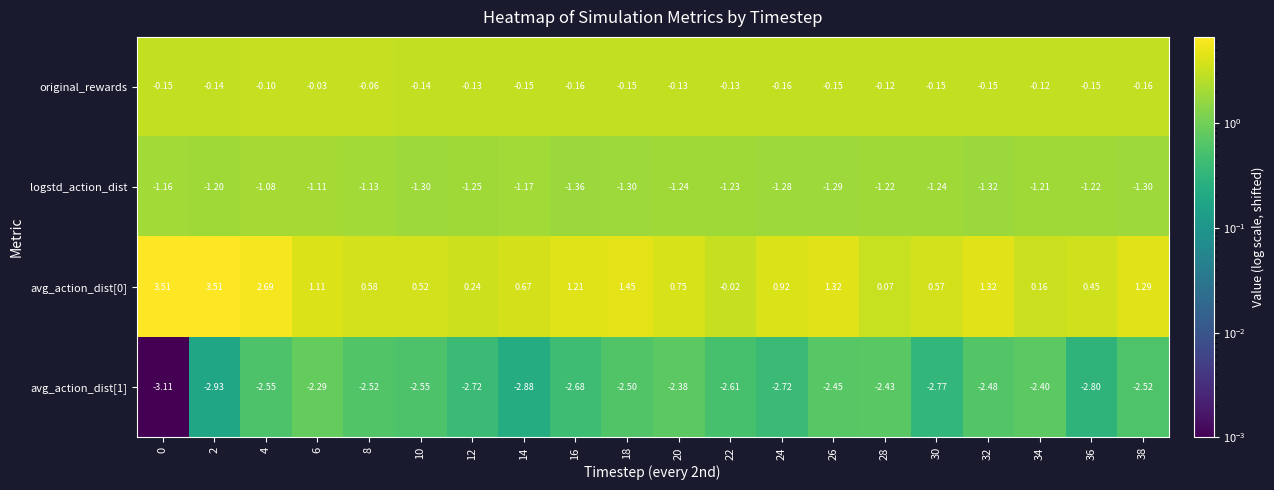

Is the value of avg_action_dist[0] at 20 greater than the value of original_rewards at 22?

Yes